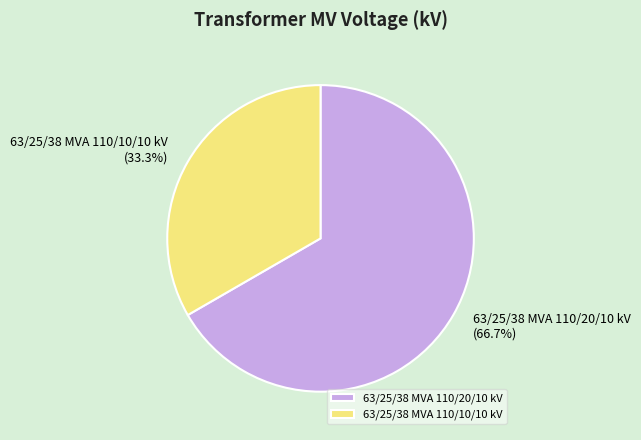

Does any single category account for the majority?

Yes